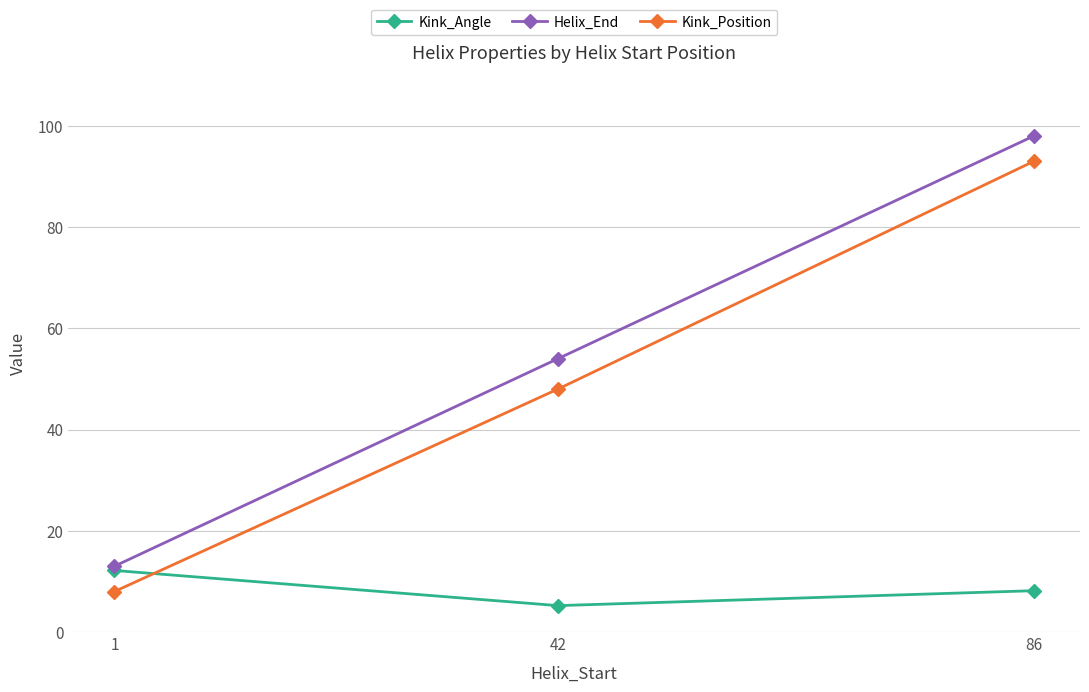

At which category is the sum across all series the highest?

86